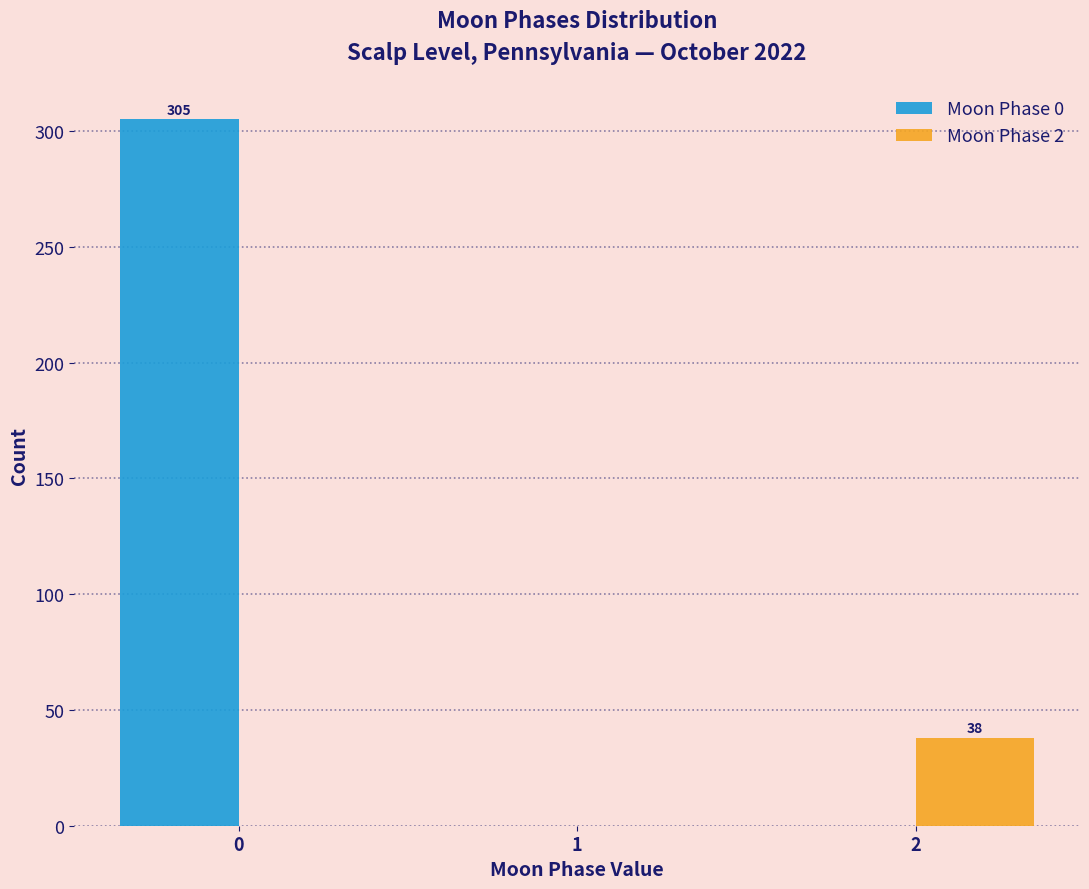

In the Moon Phase 2 series, which range on the x-axis has the tallest bar?

1.5 to 2.5